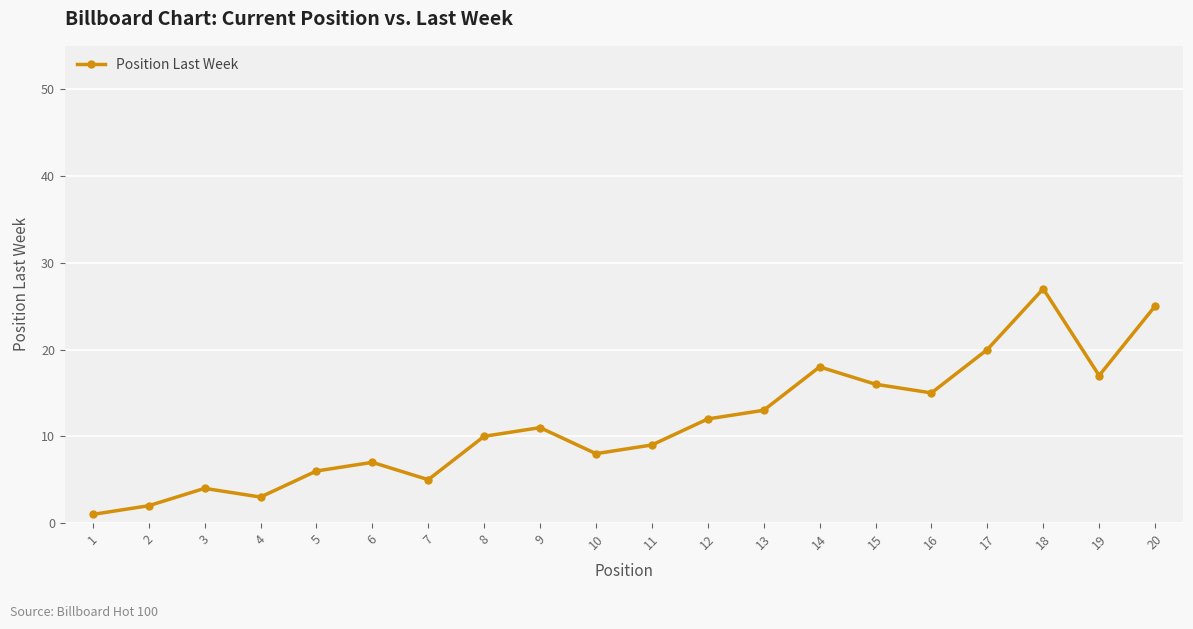

Does the chart display data point markers on the line(s)?

Yes